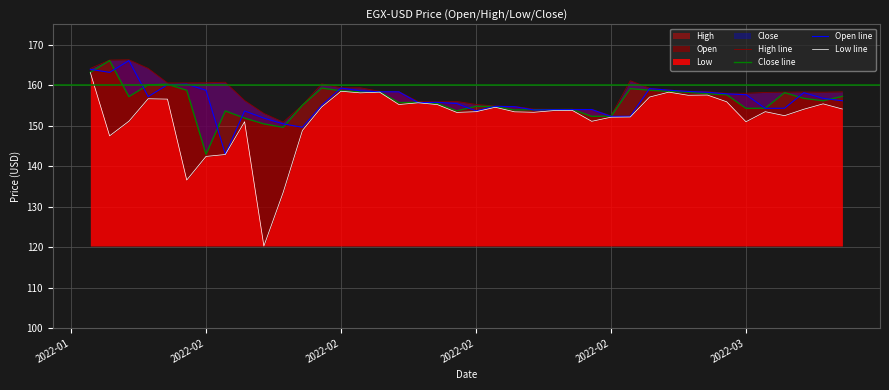

Which series has the largest total across all categories?

High line